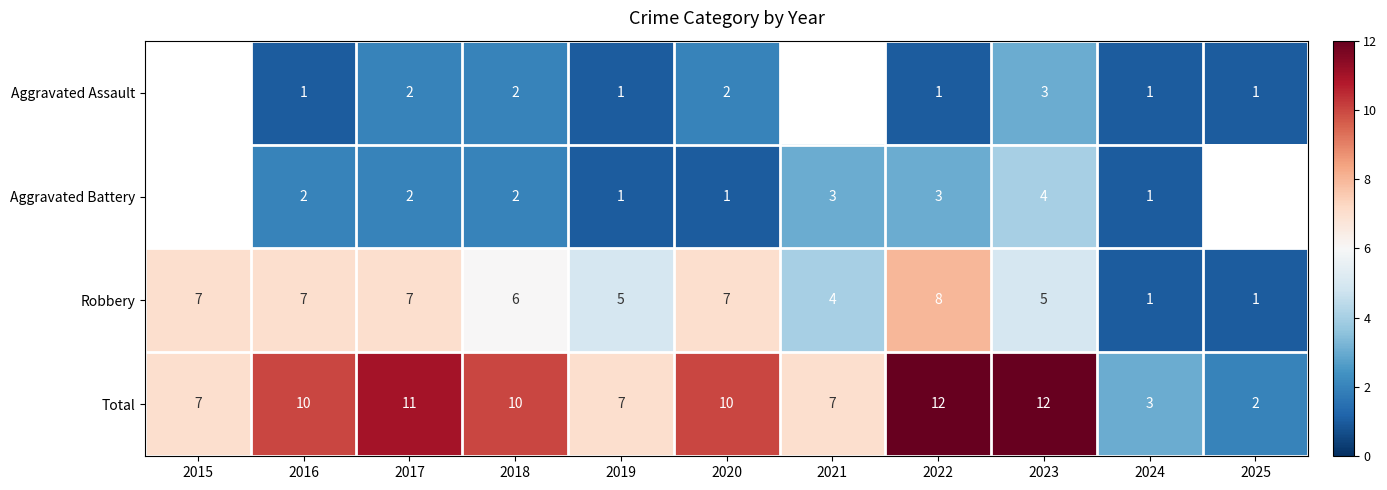

At 2020, list the series in order from smallest to largest.

Aggravated Battery, Aggravated Assault, Robbery, Total